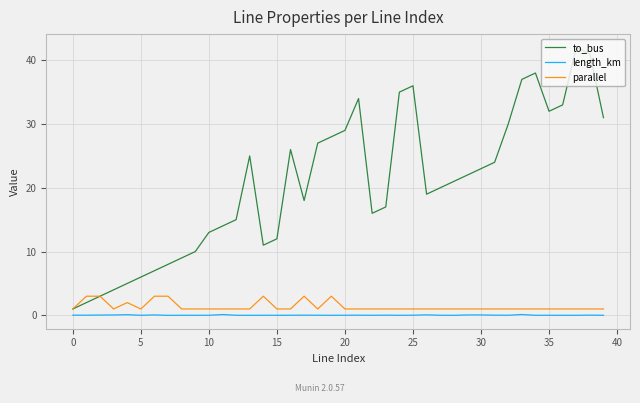

What is the greatest value displayed?

42.0